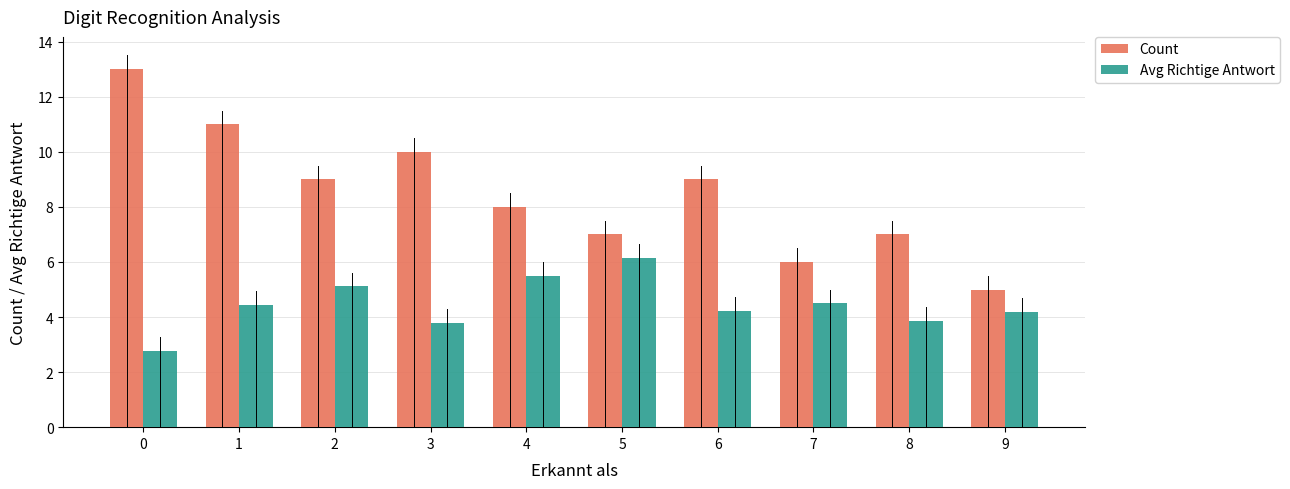

Reading left to right, extract all data points from this chart.

Count: 0=13.0	1=11.0	2=9.0	3=10.0	4=8.0	5=7.0	6=9.0	7=6.0	8=7.0	9=5.0
Avg Richtige Antwort: 0=2.8	1=4.5	2=5.1	3=3.8	4=5.5	5=6.1	6=4.2	7=4.5	8=3.9	9=4.2